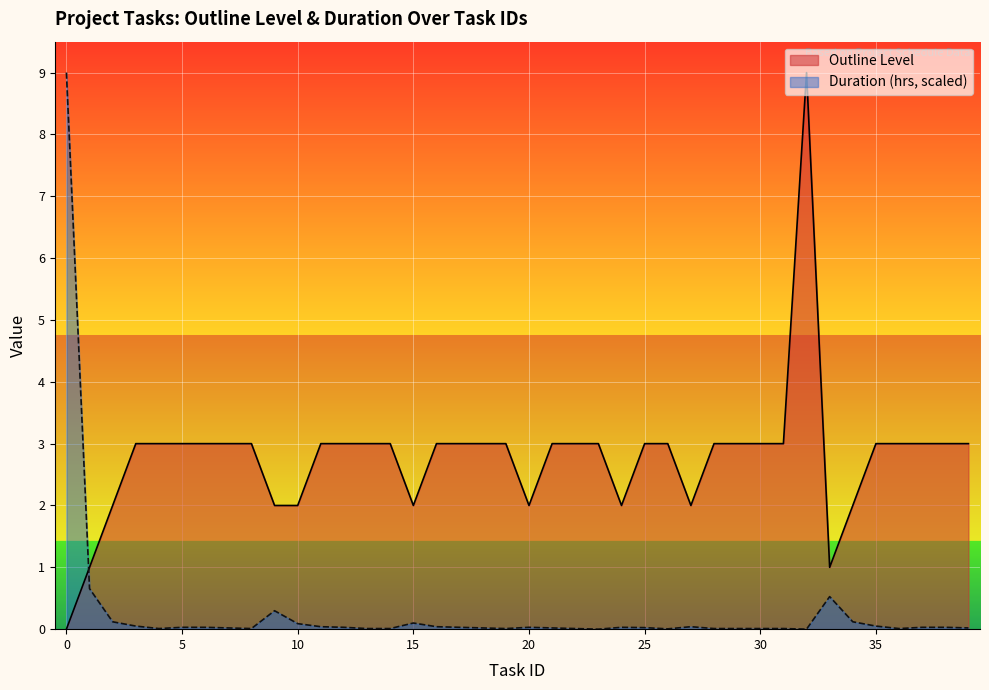

At which category does Outline Level reach its first local peak?

32